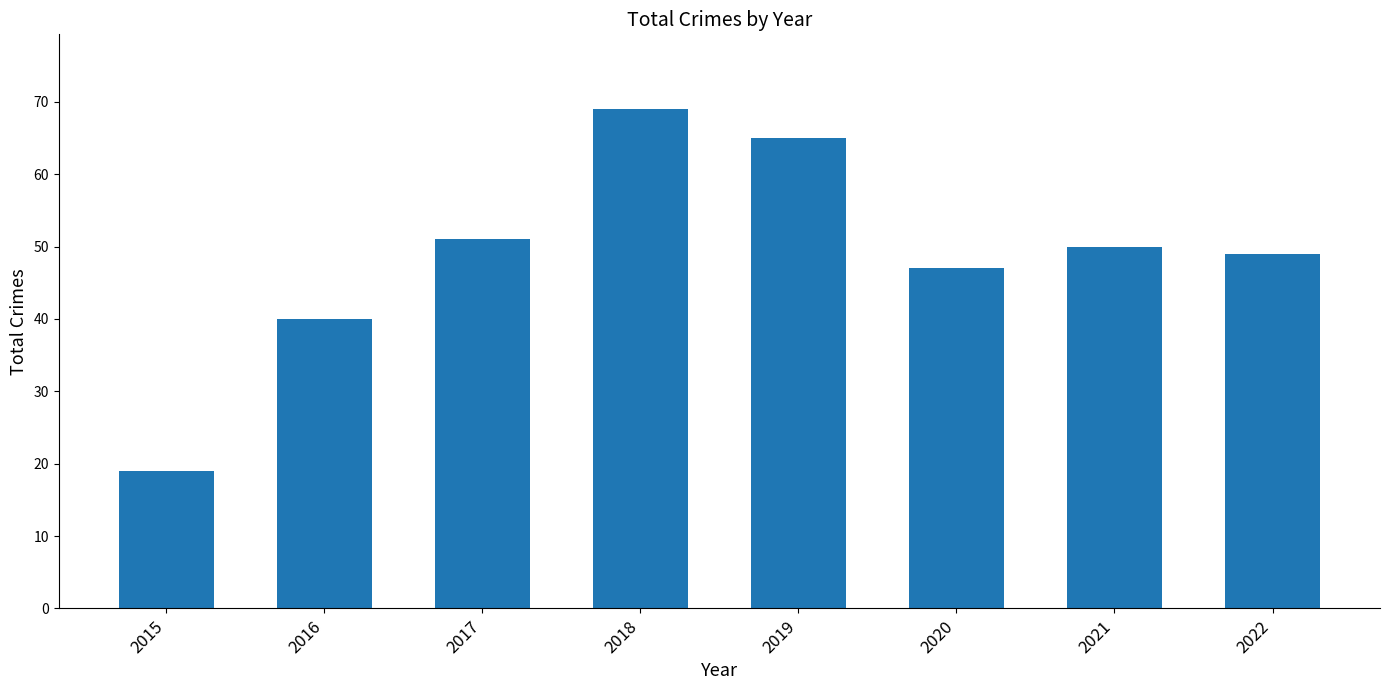

Does the chart contain any negative values?

No